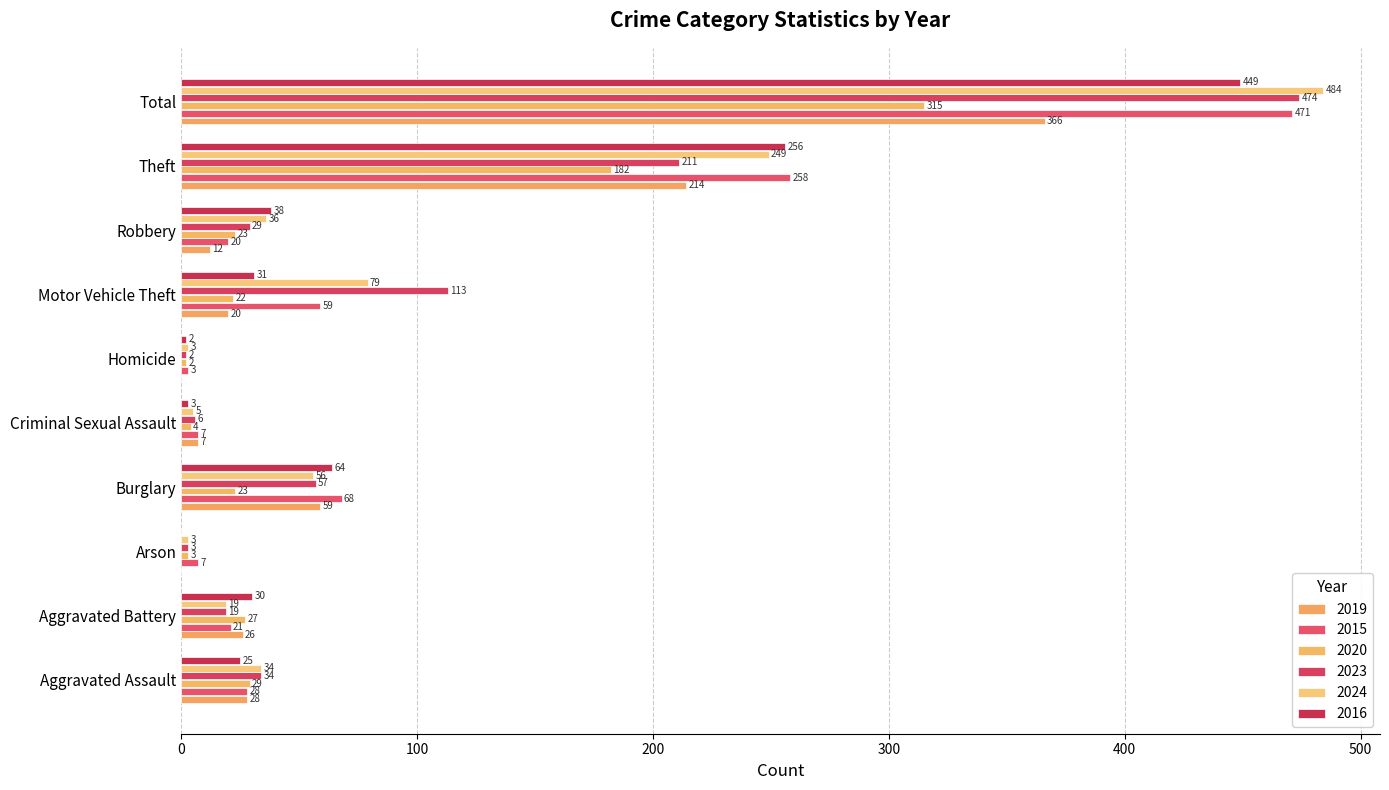

Which label corresponds to the largest value in the chart?

Total